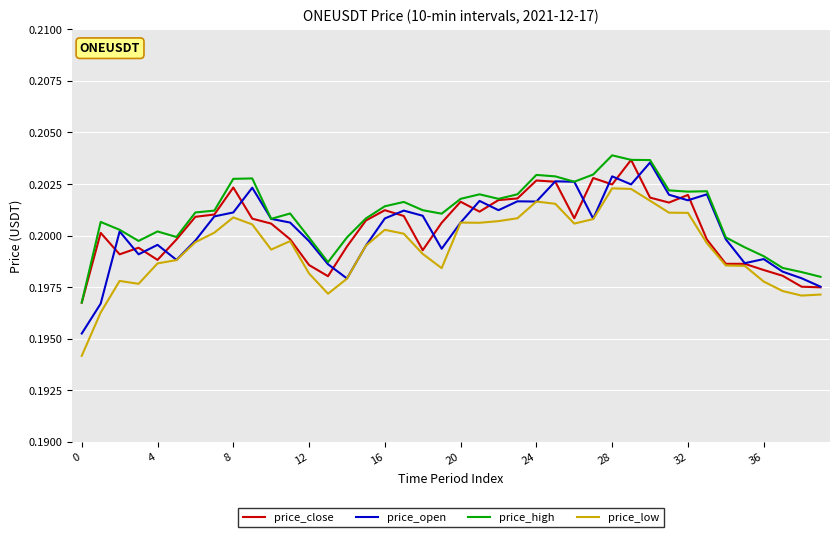

Is this an area chart (filled region under the line)?

No